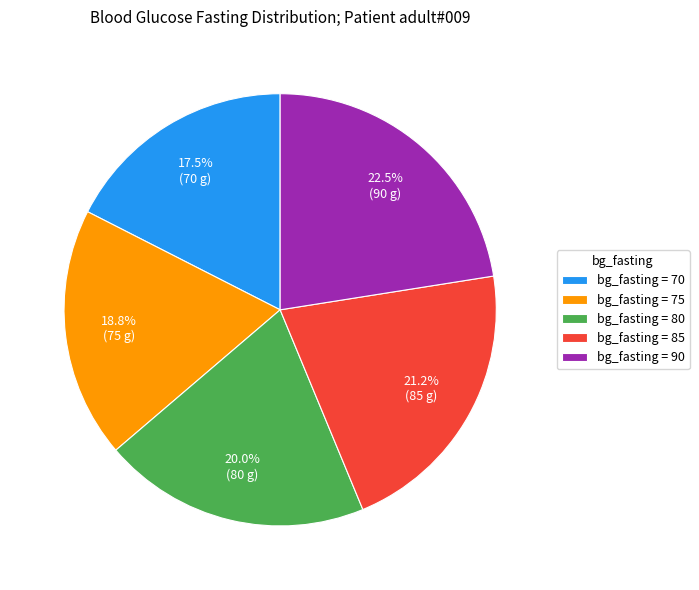

What is the largest slice in the pie chart?

bg_fasting = 90